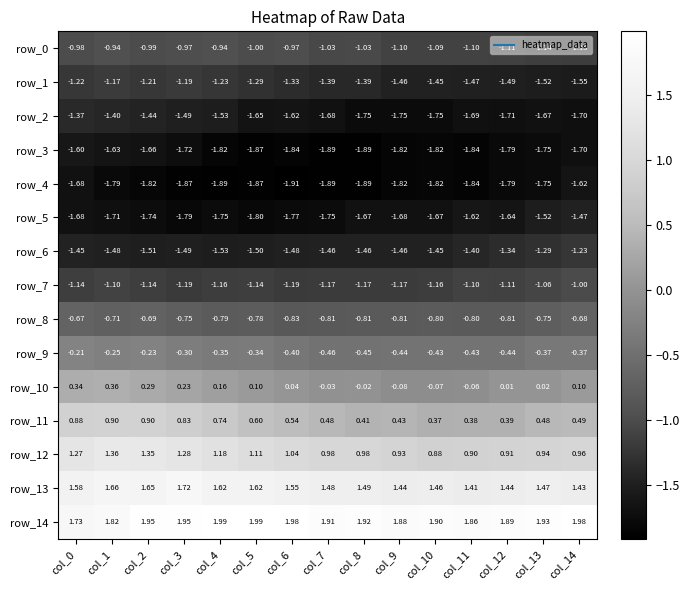

Which category has the lowest value across all series?

col_6